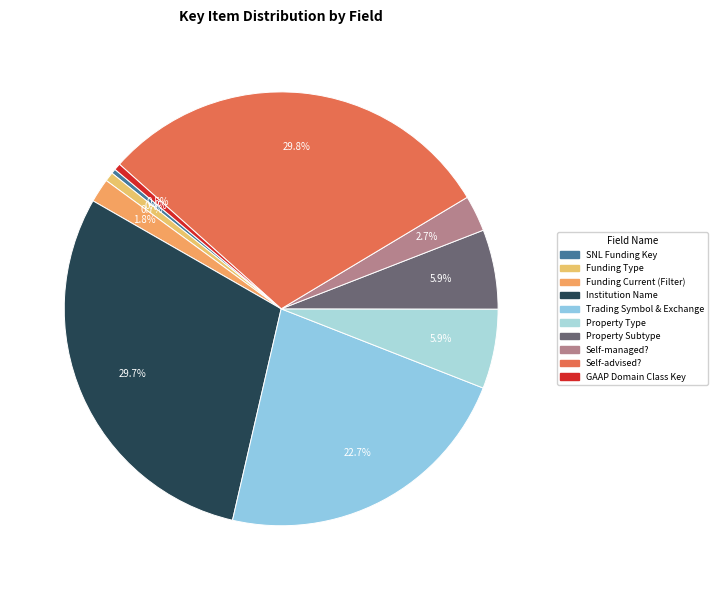

Approximately how many times larger is the value at Self-managed? compared to Property Subtype?

0.5